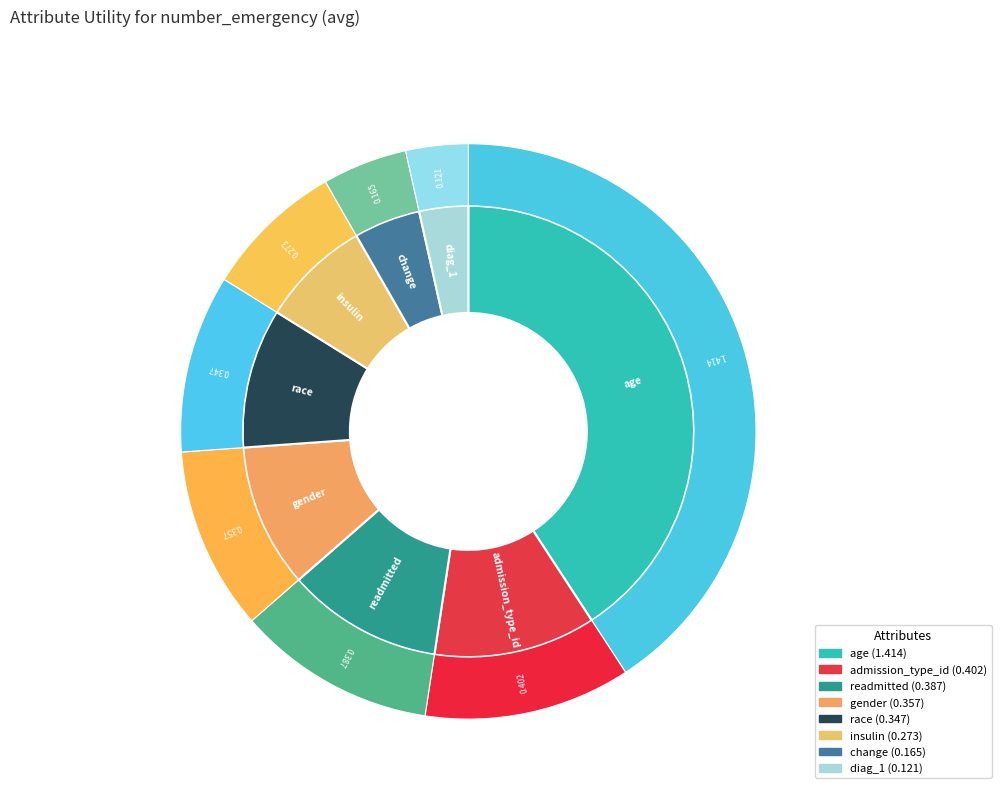

Rank the categories by value from lowest to highest.

diag_1, change, insulin, race, gender, readmitted, admission_type_id, age